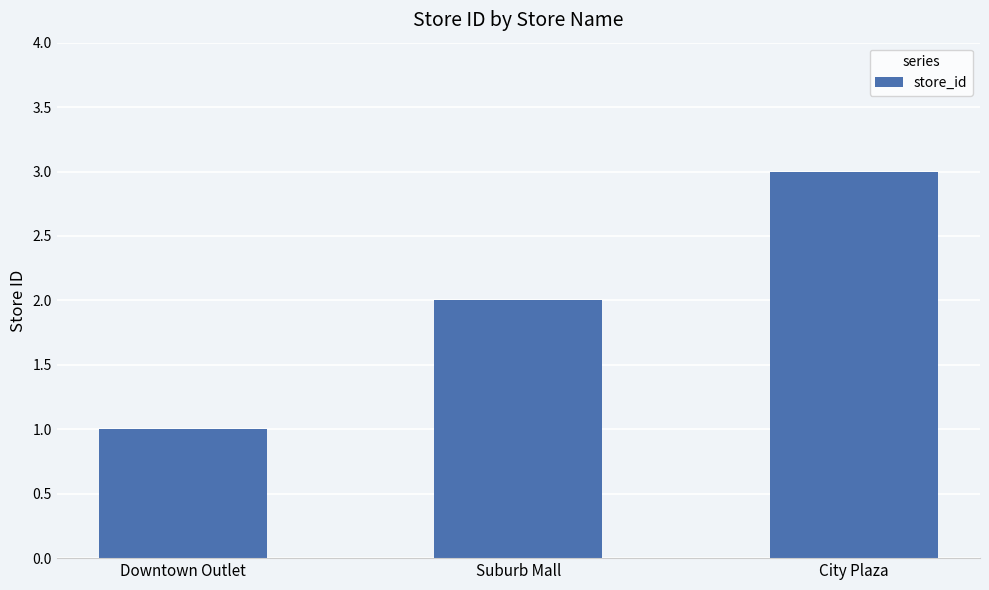

What is the ratio of the value at Suburb Mall to the value at City Plaza?

0.7